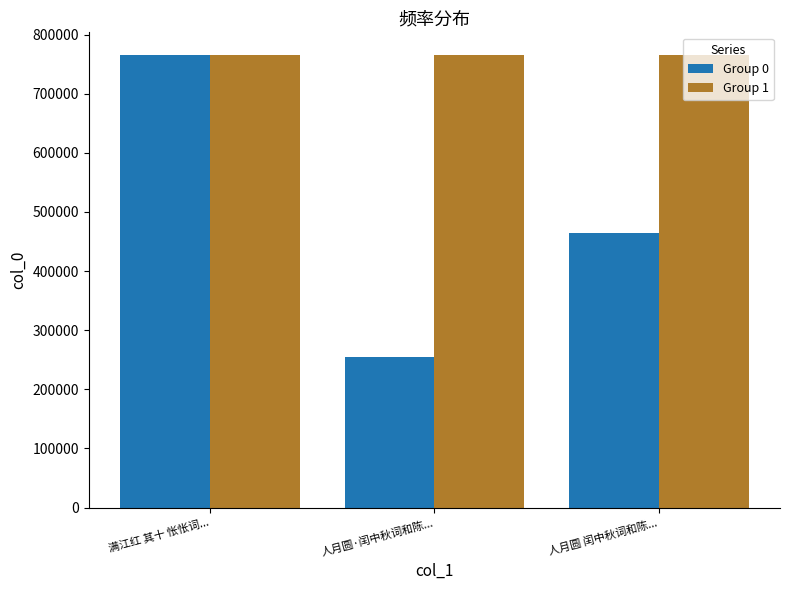

What is the value of the Group 0 bar at the 2nd from the left?

254520